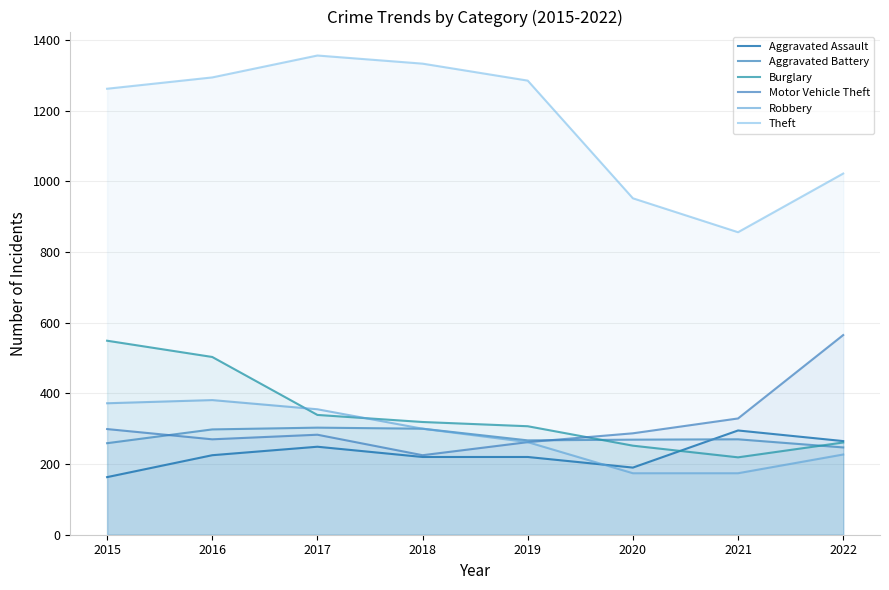

At which category is the sum across all series the highest?

2016